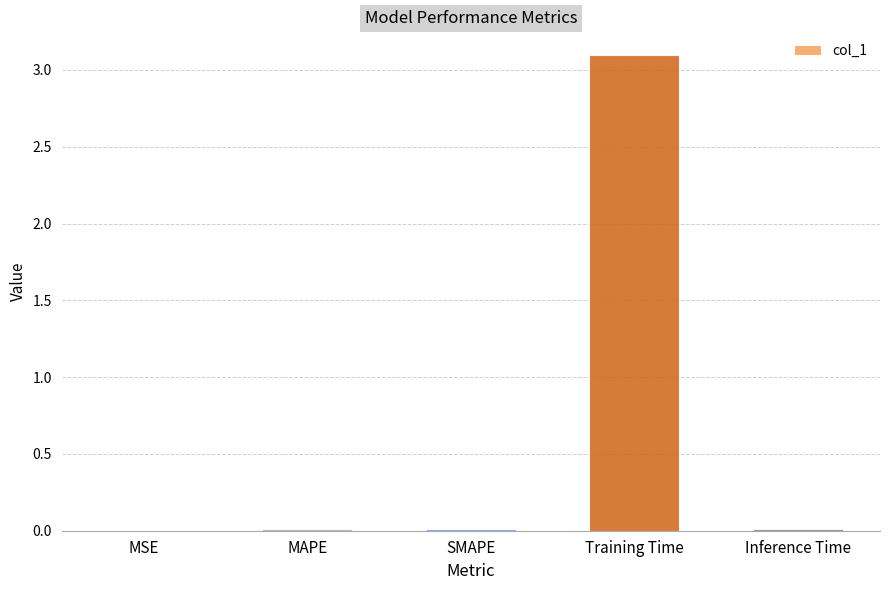

At which category does the chart reach its peak across all series?

Training Time